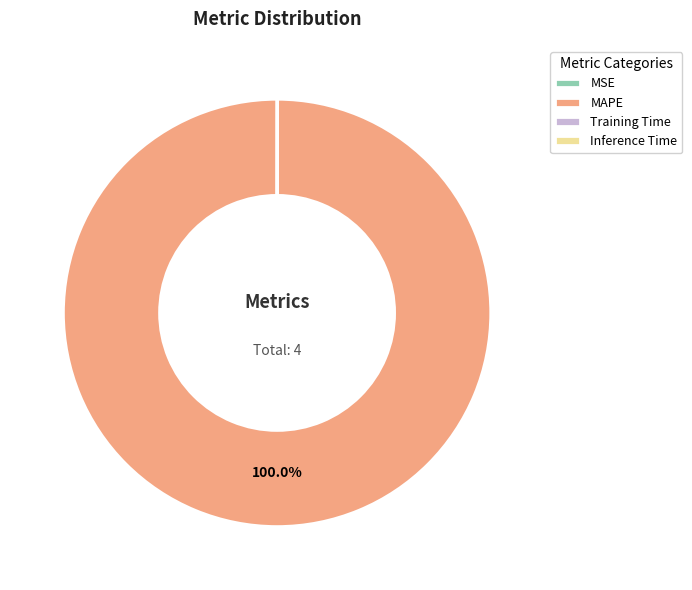

Which category accounts for the majority?

MAPE